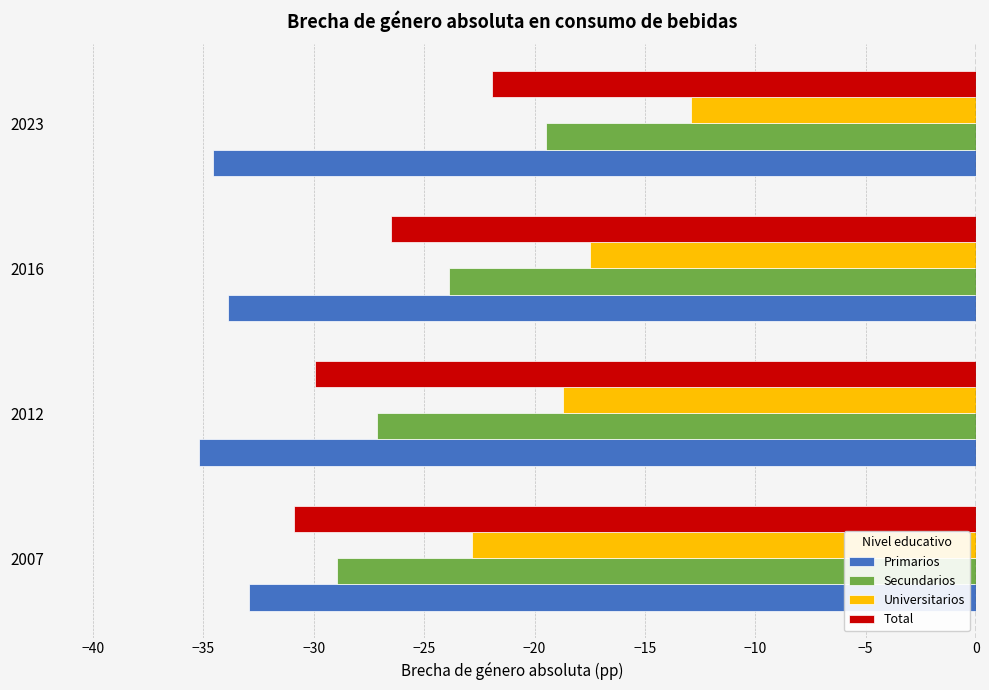

What value does the Total series have at 2012?

-30.0